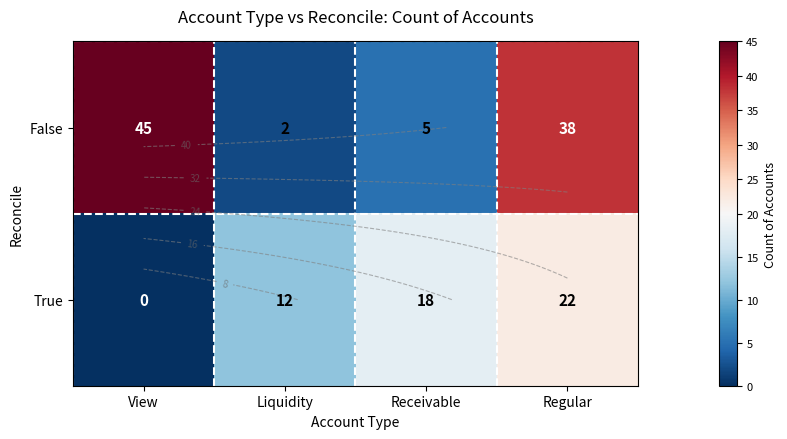

True or false: True has a value of 16 at Liquidity.

False